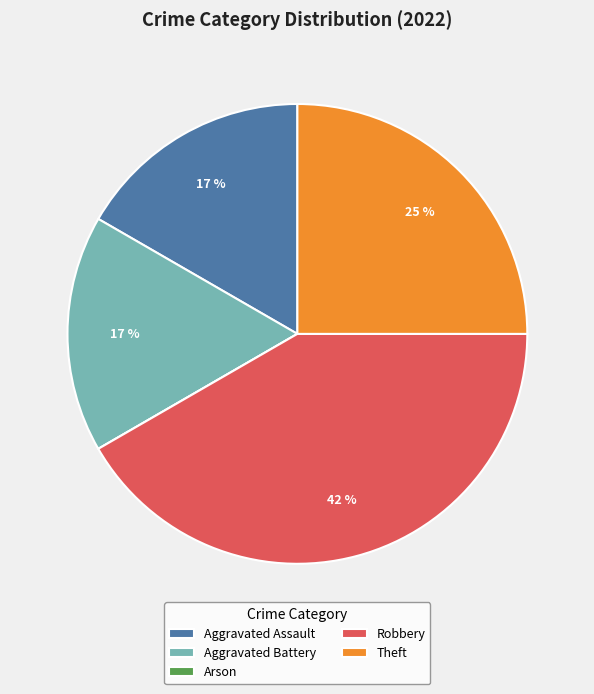

Do Aggravated Assault and Theft together represent more than half of the pie?

No